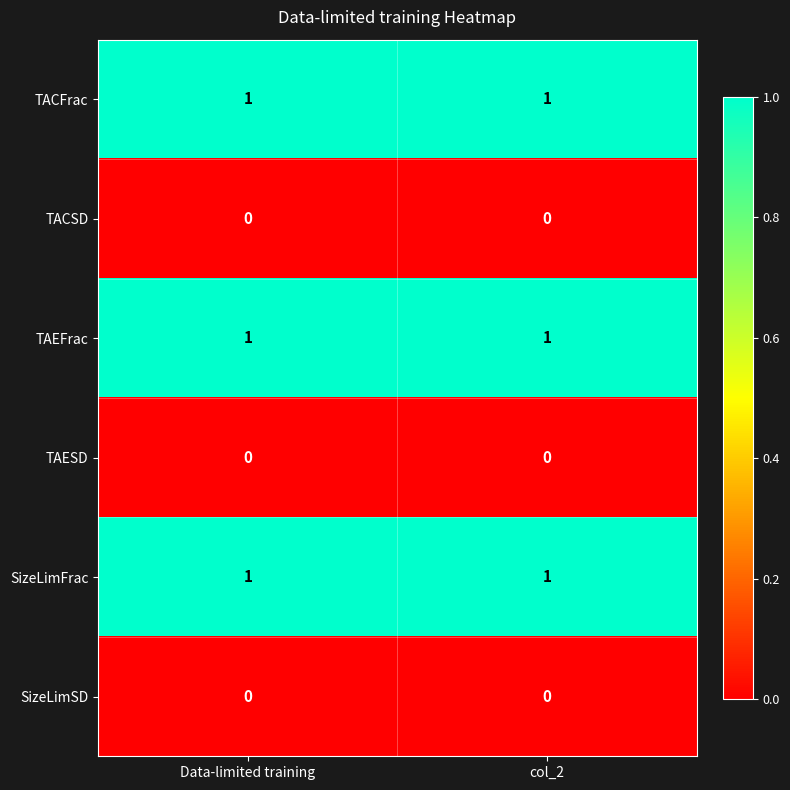

True or false: SizeLimFrac has a value of 1 at col_2.

True